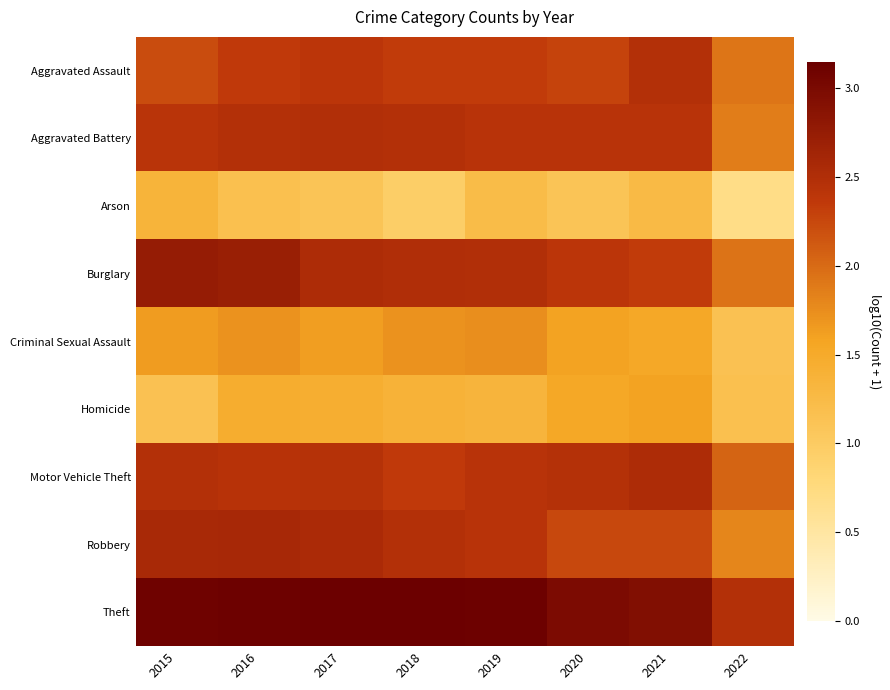

At which category is the sum across all series the highest?

2016